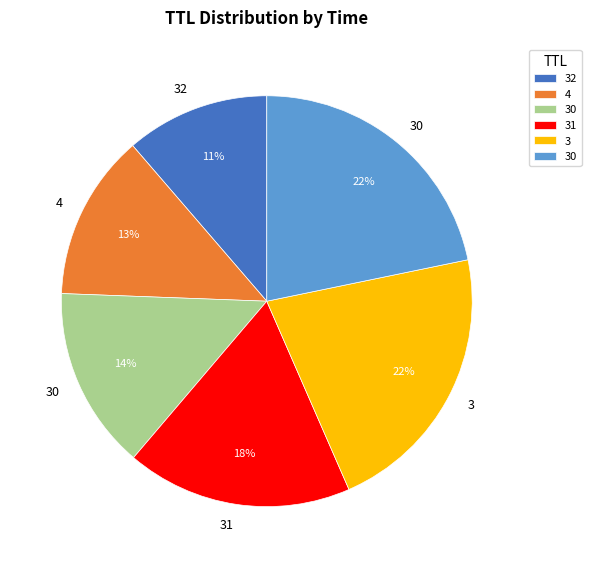

Is there a majority slice in this chart?

No